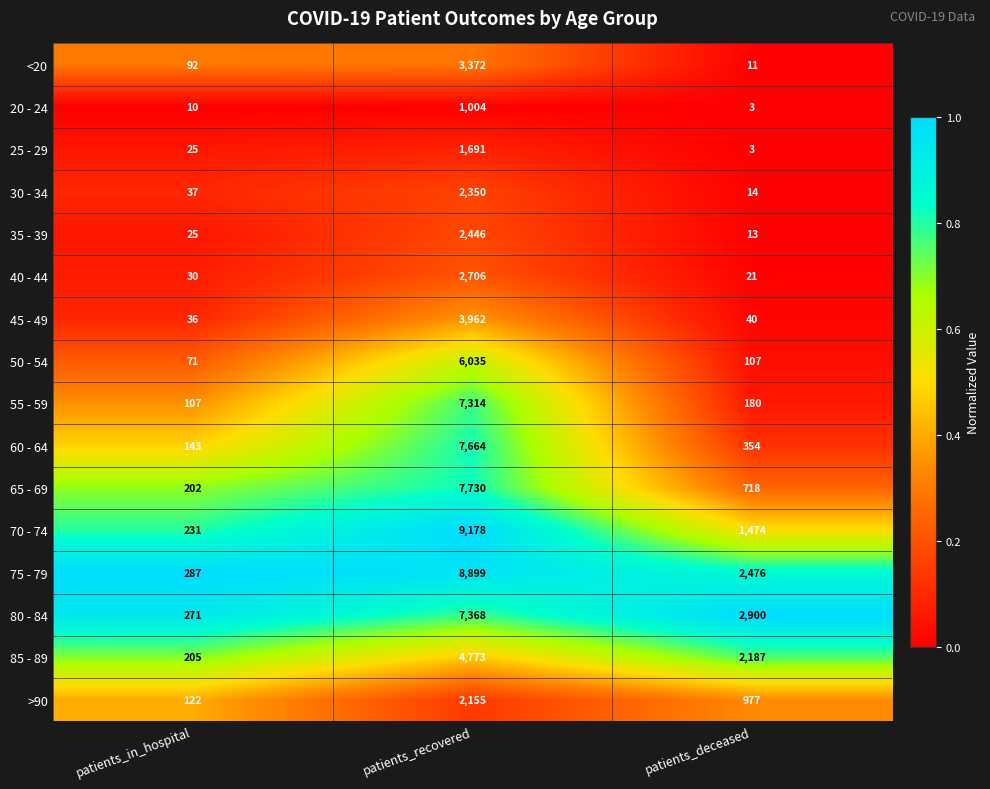

What is the sum of all 45 - 49 values?

4038